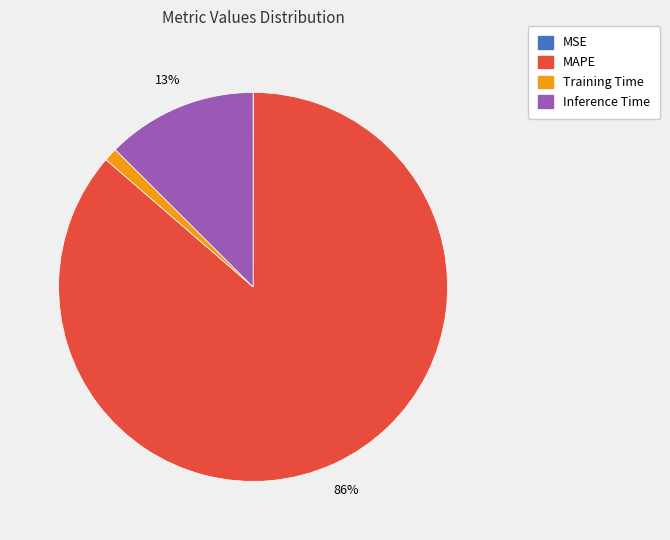

Does any single category account for the majority?

Yes